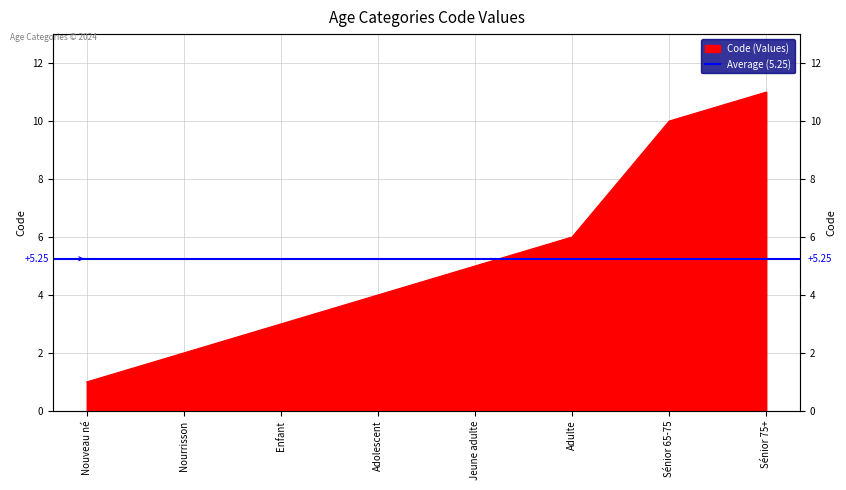

At which label does the data first exceed 5?

Adulte